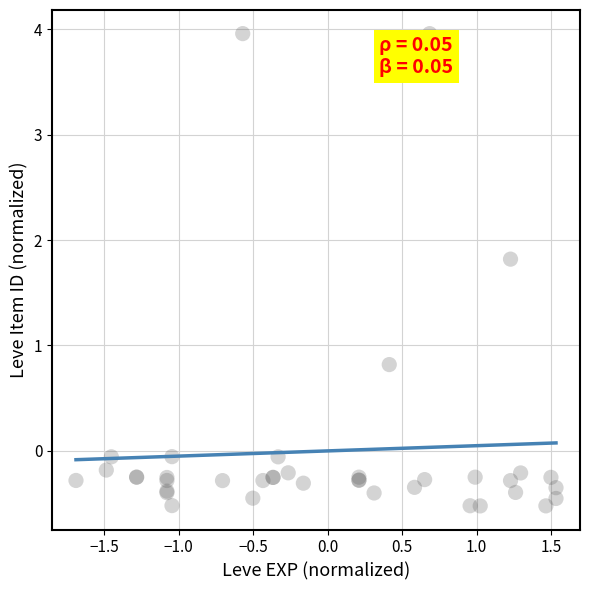

What Y value in the scatter plot is closest to 1?

0.8